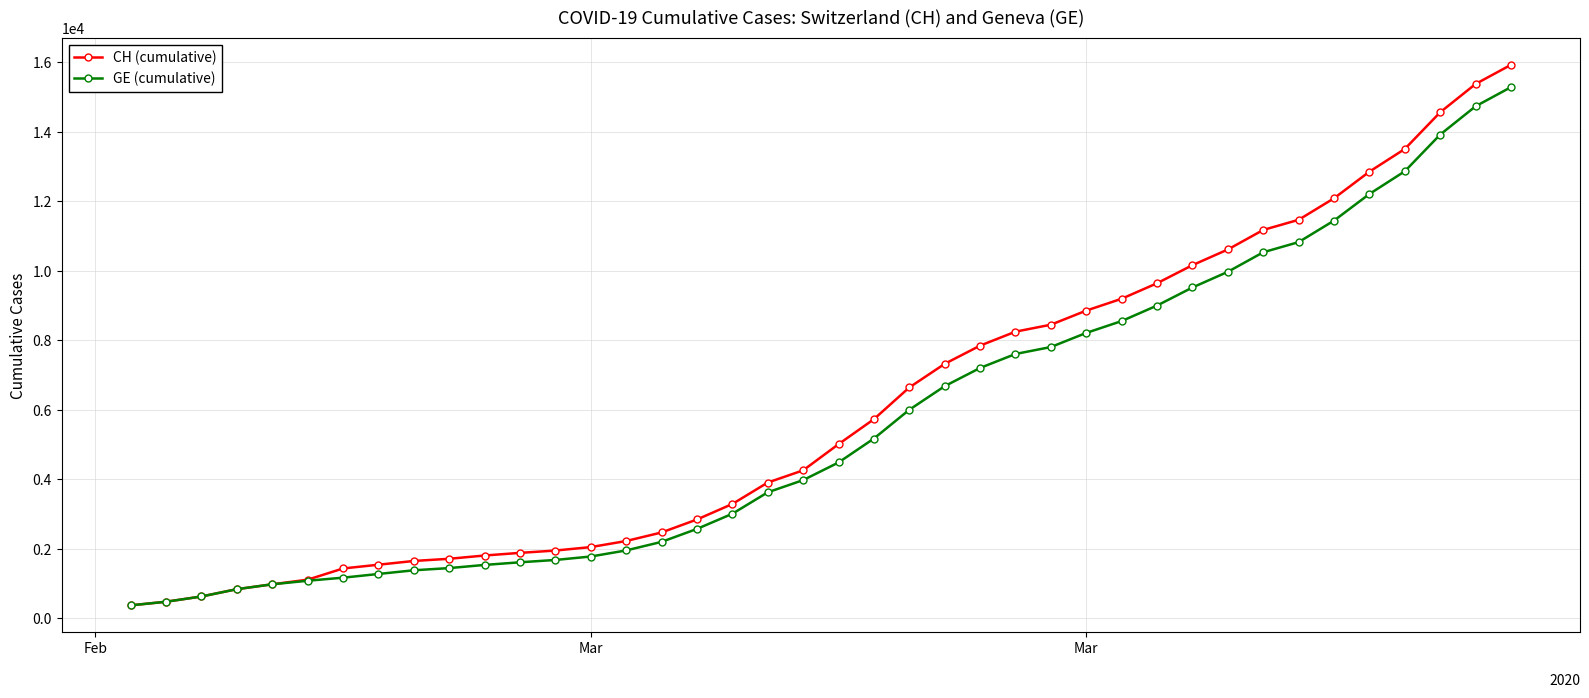

What is the value of the GE (cumulative) point at the 14th from the left?

1780